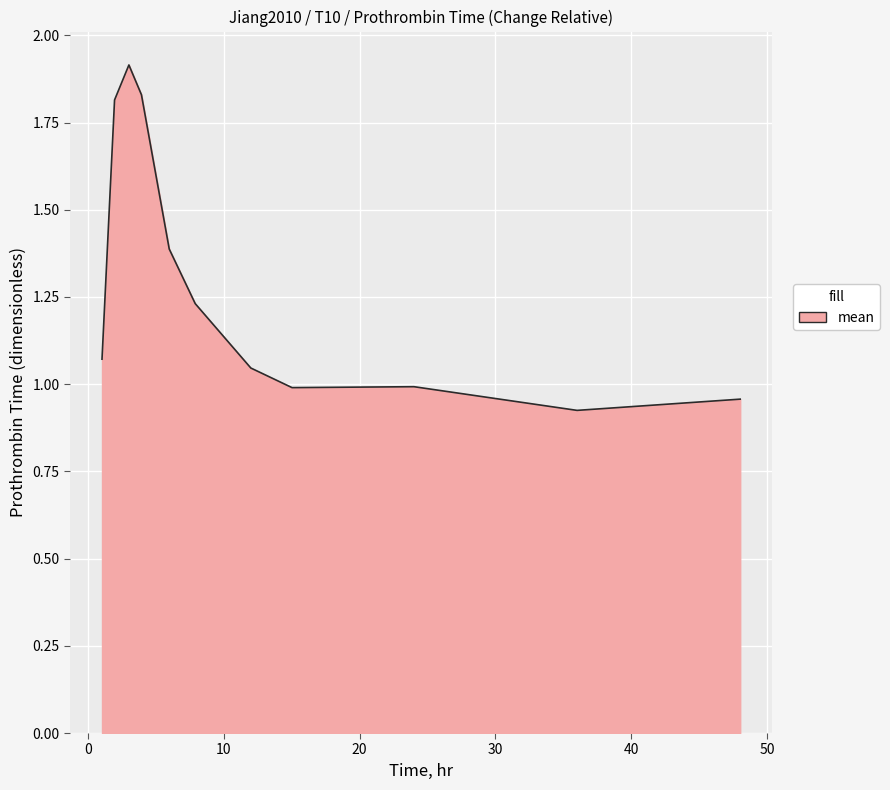

What is the maximum value shown in the chart?

1.9